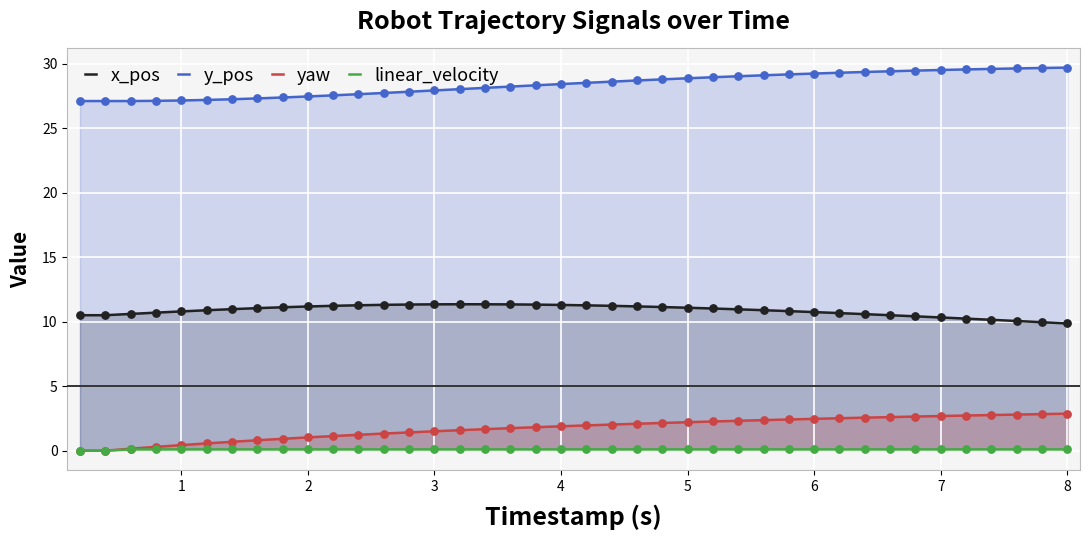

What are all the series names shown in the legend?

x_pos, y_pos, yaw, linear_velocity